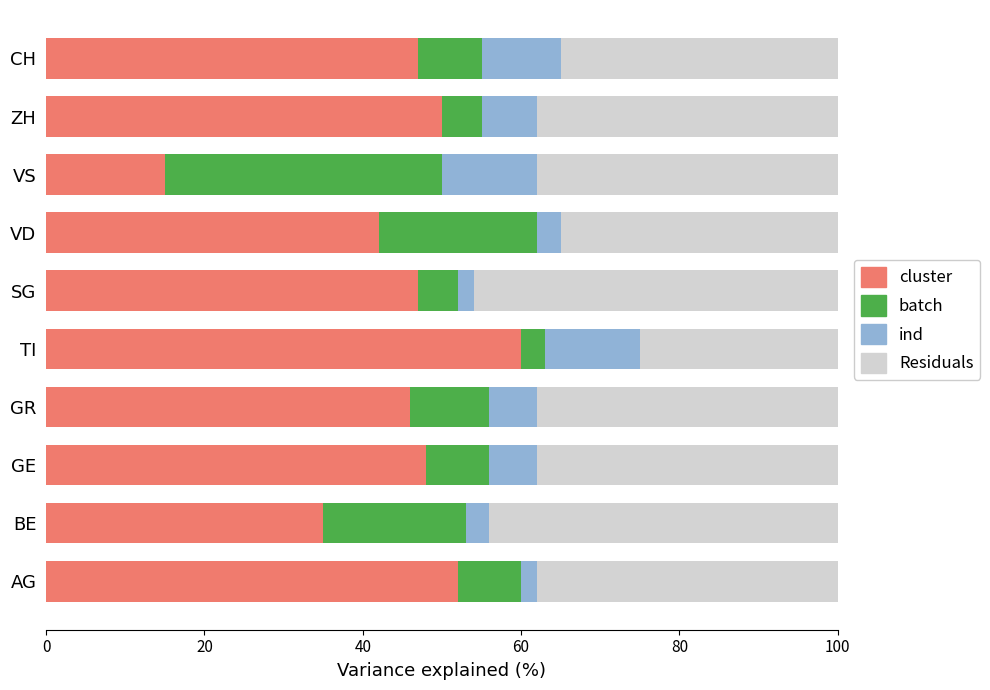

The cluster series shows 9 at VS. True or false?

False